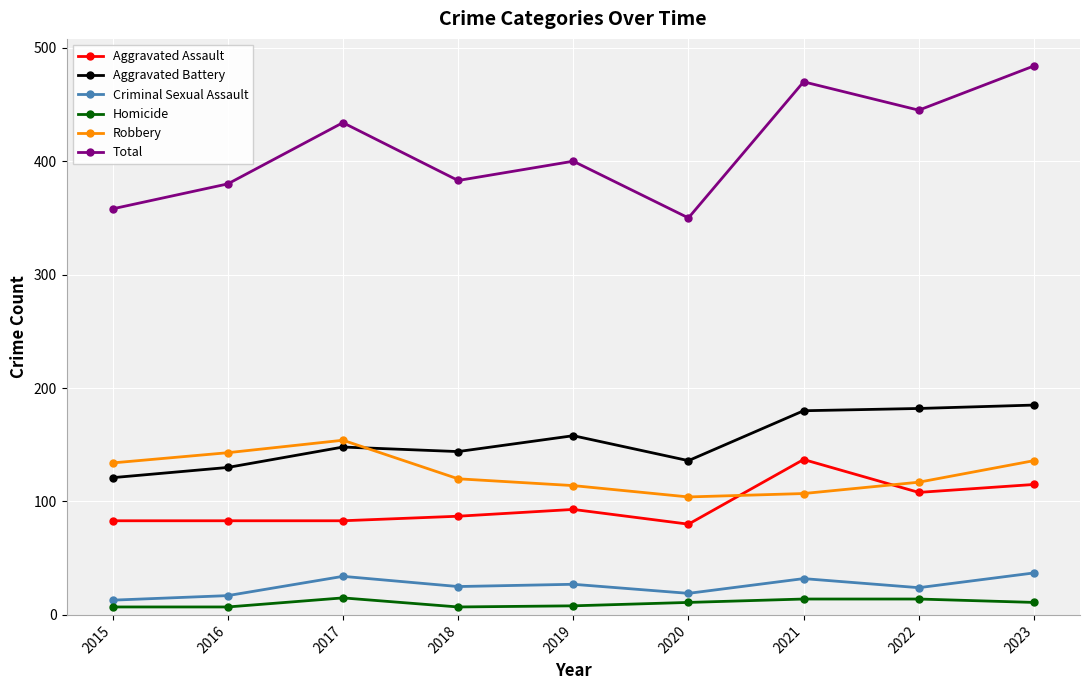

The value of Aggravated Assault at 2018 is 87. True or false?

True